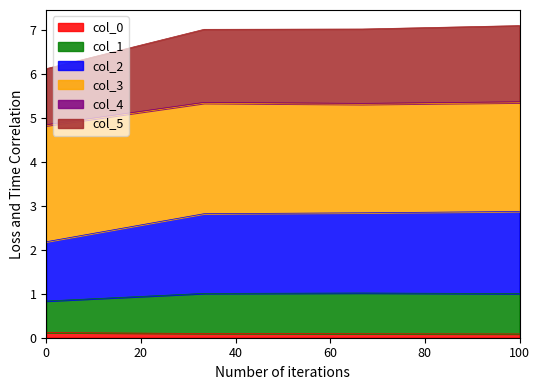

How many lines are shown in the chart?

6